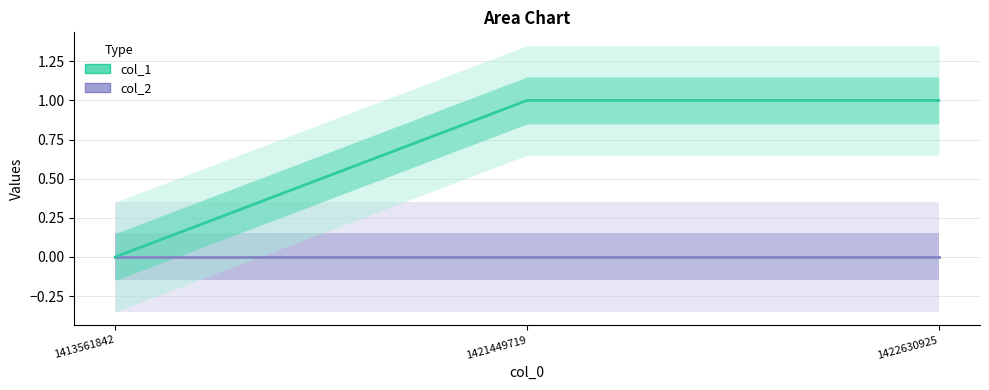

How many lines are shown in the chart?

2